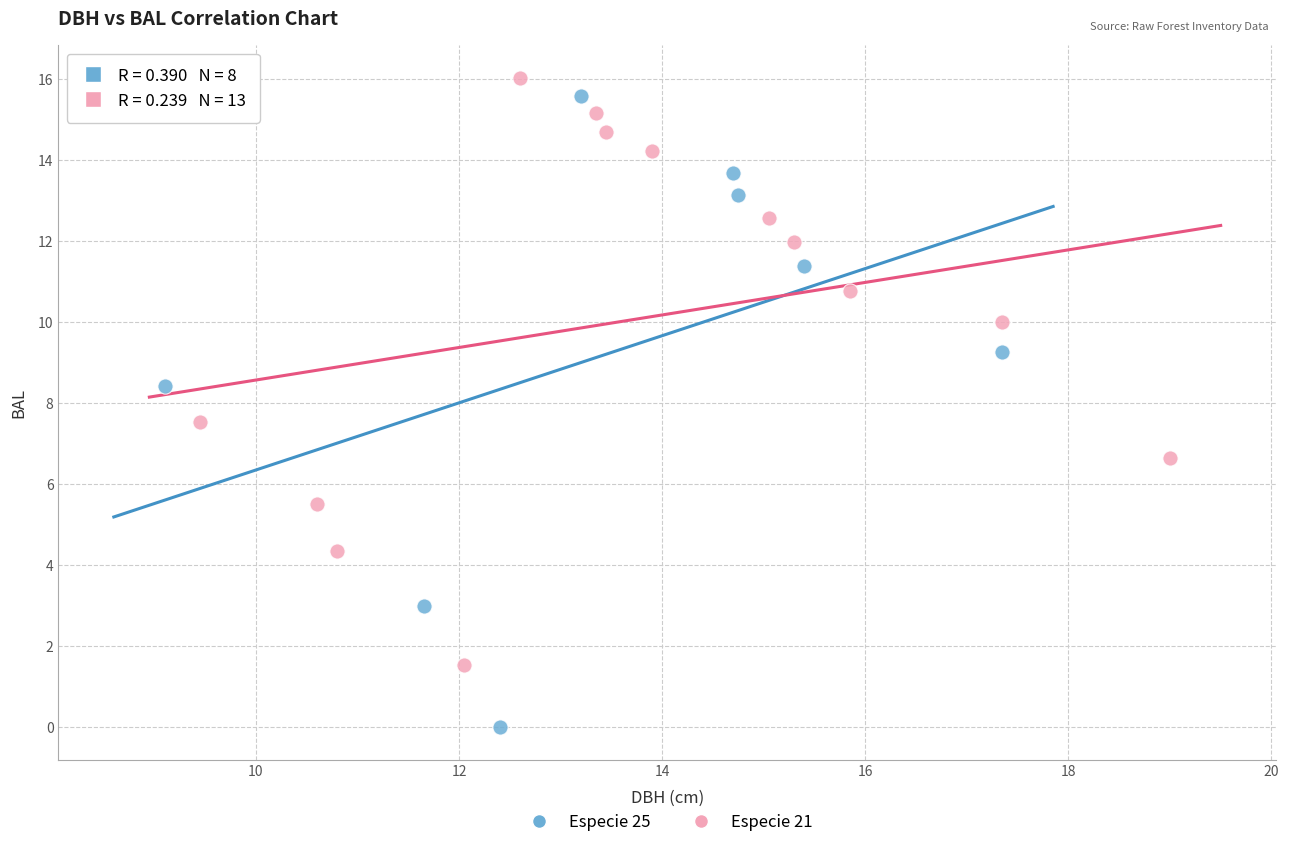

Which series has the widest spread of Y values?

Especie 25